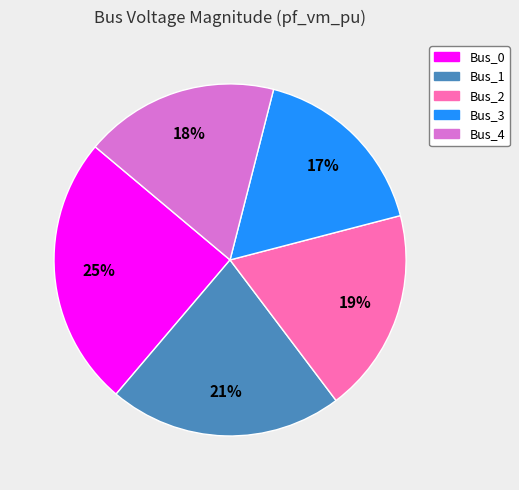

What percentage is the Bus_1 slice, to the nearest percent?

21%